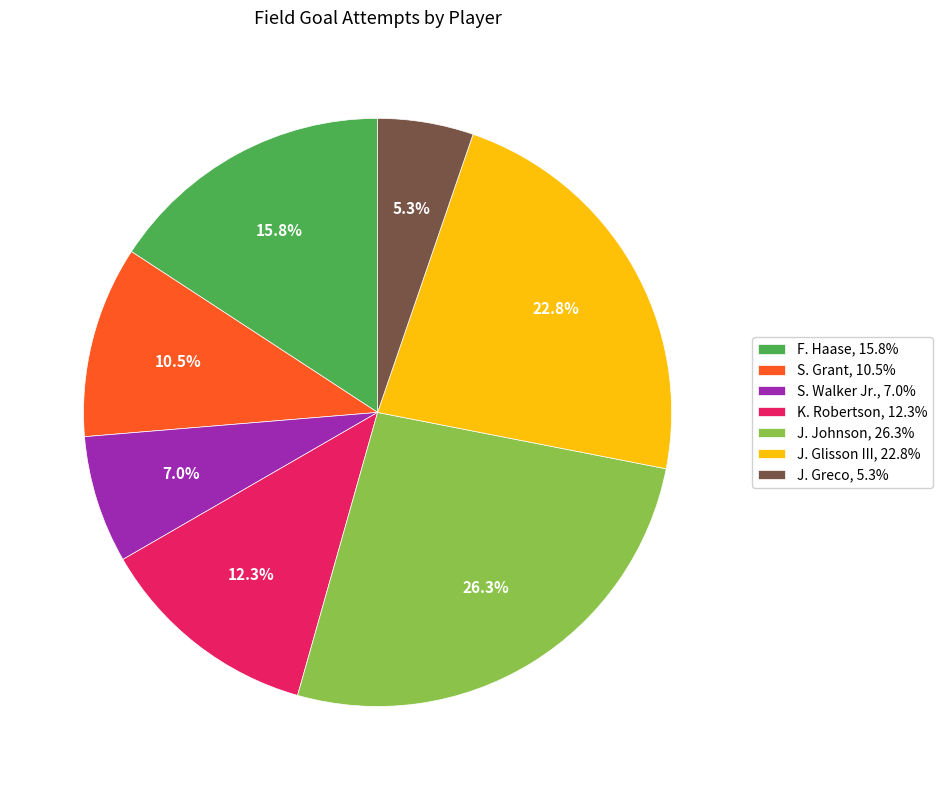

Is there a majority slice in this chart?

No